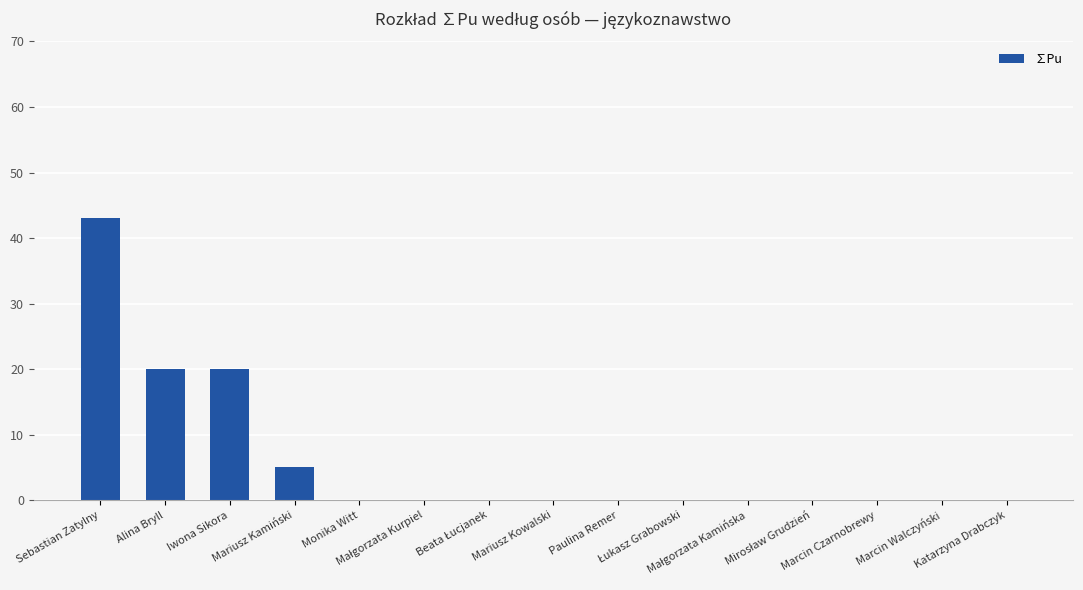

Reading left to right, transcribe all the data shown in this chart.

43.1	20.0	20.0	5.0	0.0	0.0	0.0	0.0	0.0	0.0	0.0	0.0	0.0	0.0	0.0